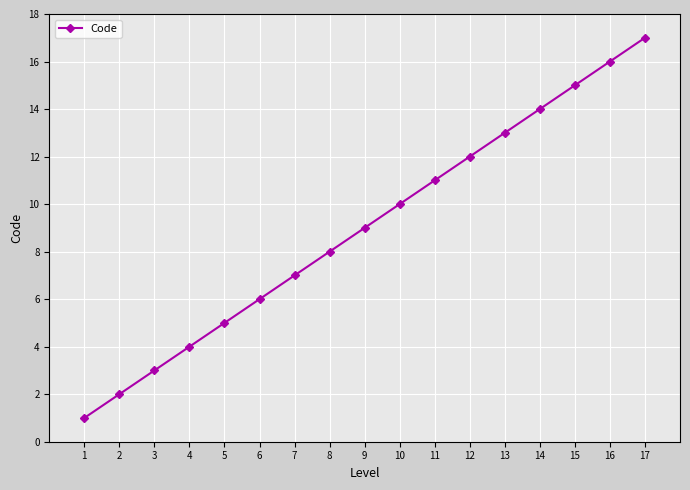

Reading left to right, extract all data points from this chart.

1=1	2=2	3=3	4=4	5=5	6=6	7=7	8=8	9=9	10=10	11=11	12=12	13=13	14=14	15=15	16=16	17=17